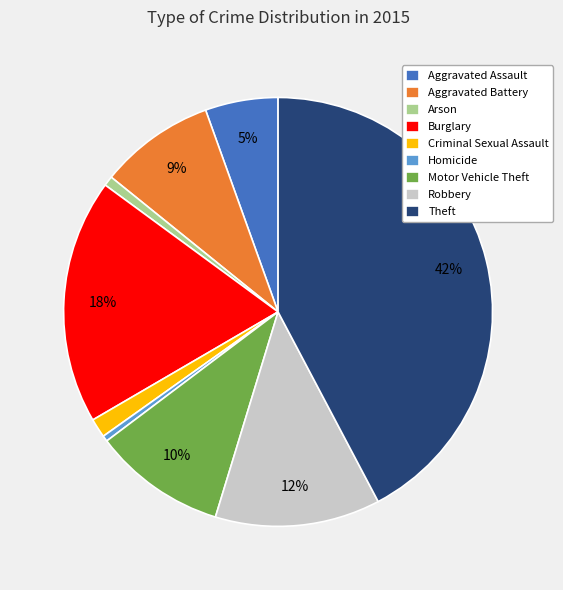

To the nearest percent, what is the average slice percentage?

11%